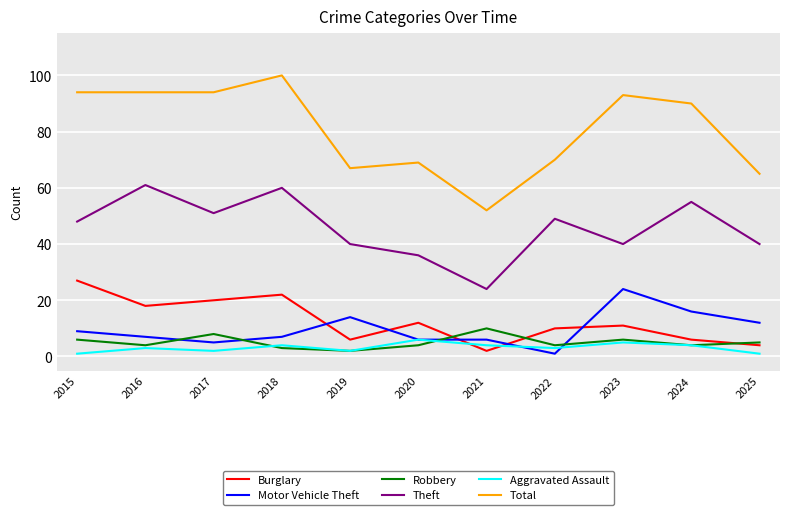

Does the chart have visible grid lines?

Yes